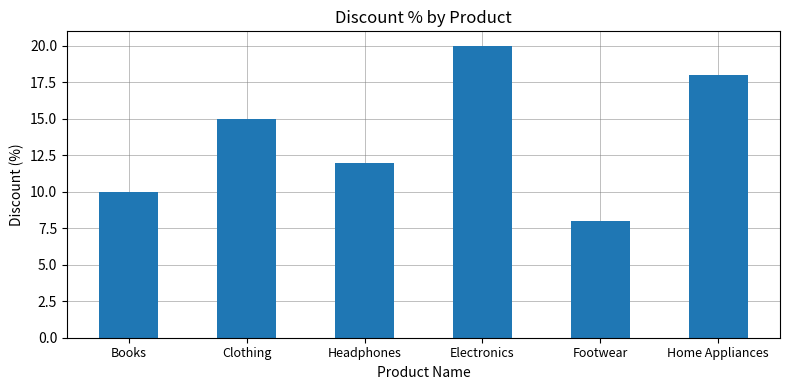

What is the approximate value at Footwear?

8